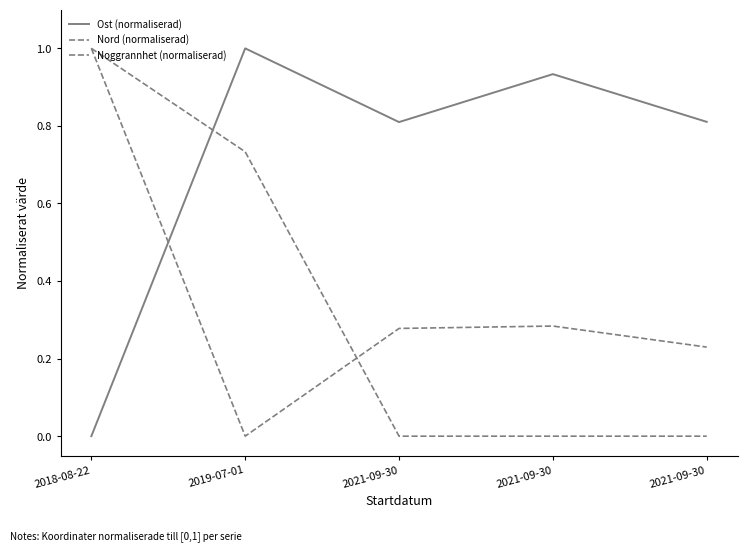

What is the difference between the Noggrannhet (normaliserad) values at 2018-08-22 and 2021-09-30?

1.0